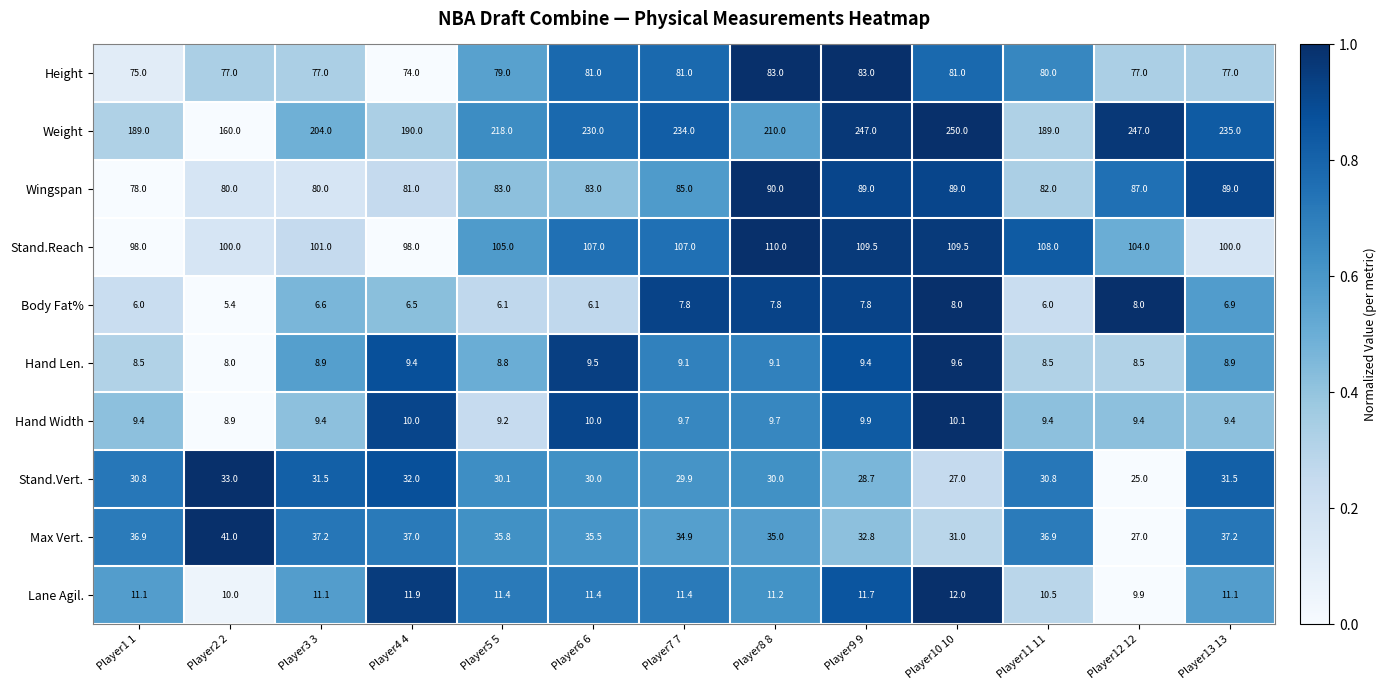

What is the average value of the Hand Len. series?

8.9